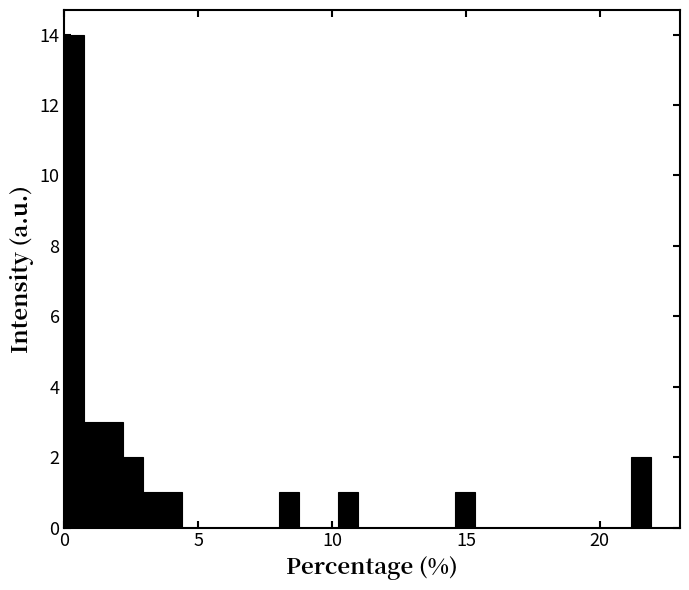

Around what value on the x-axis is the tallest bar? Give the approximate position of its centre, as read against the axis.

0.5